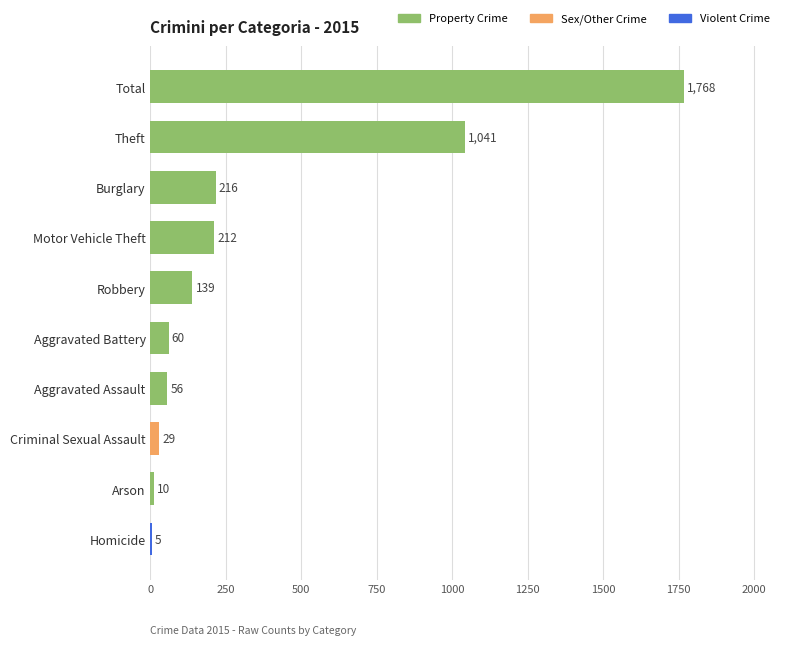

Reading bottom to top, list all the values displayed in this chart.

Homicide=5	Arson=10	Criminal Sexual Assault=29	Aggravated Assault=56	Aggravated Battery=60	Robbery=139	Motor Vehicle Theft=212	Burglary=216	Theft=1041	Total=1768